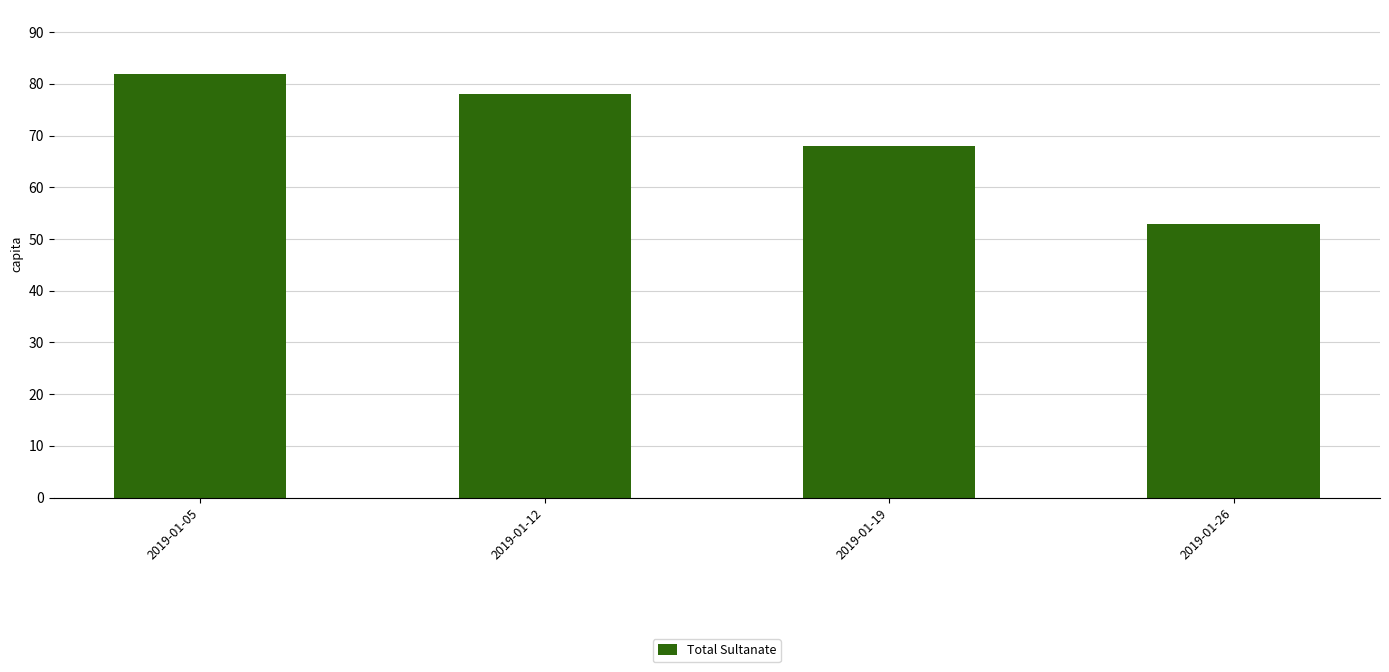

Rank the categories by value from highest to lowest.

2019-01-05, 2019-01-12, 2019-01-19, 2019-01-26